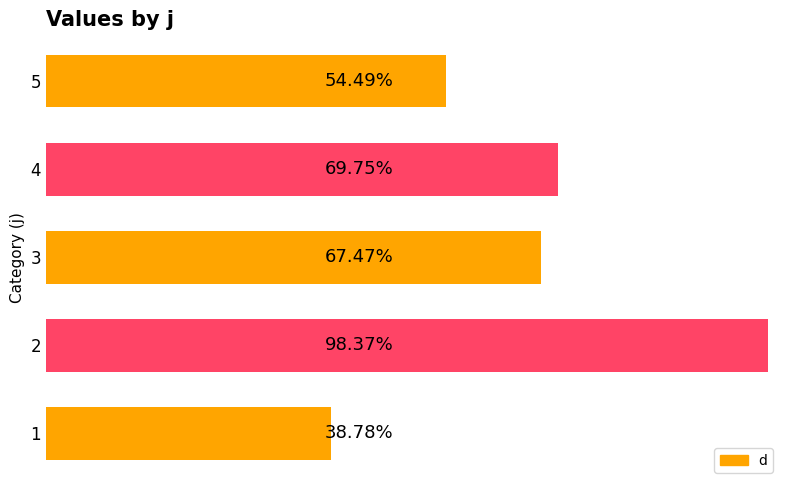

List the labels in order of value, smallest first.

1, 5, 3, 4, 2